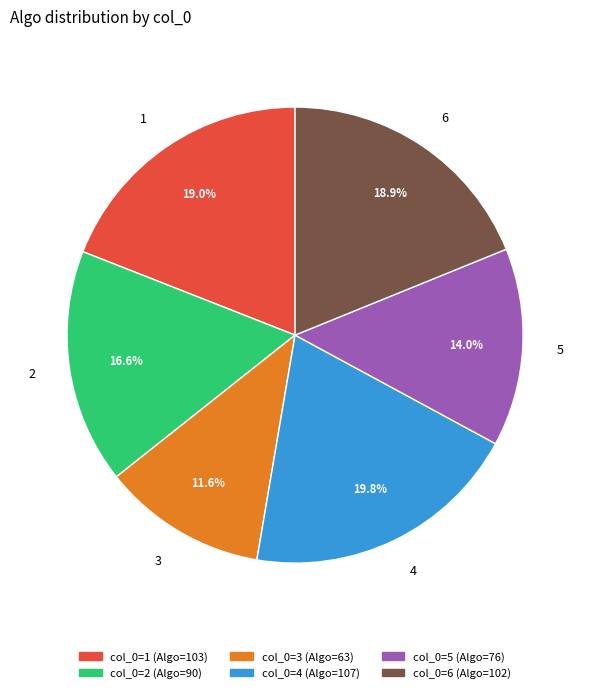

Which has a higher value, 4 or 2?

4